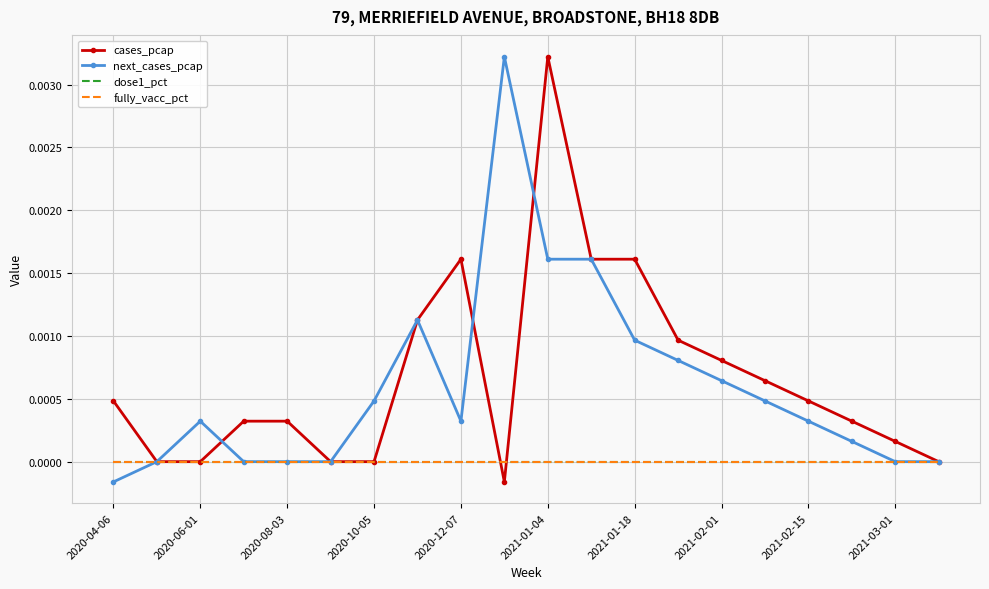

What are all the series names shown in the legend?

cases_pcap, next_cases_pcap, dose1_pct, fully_vacc_pct